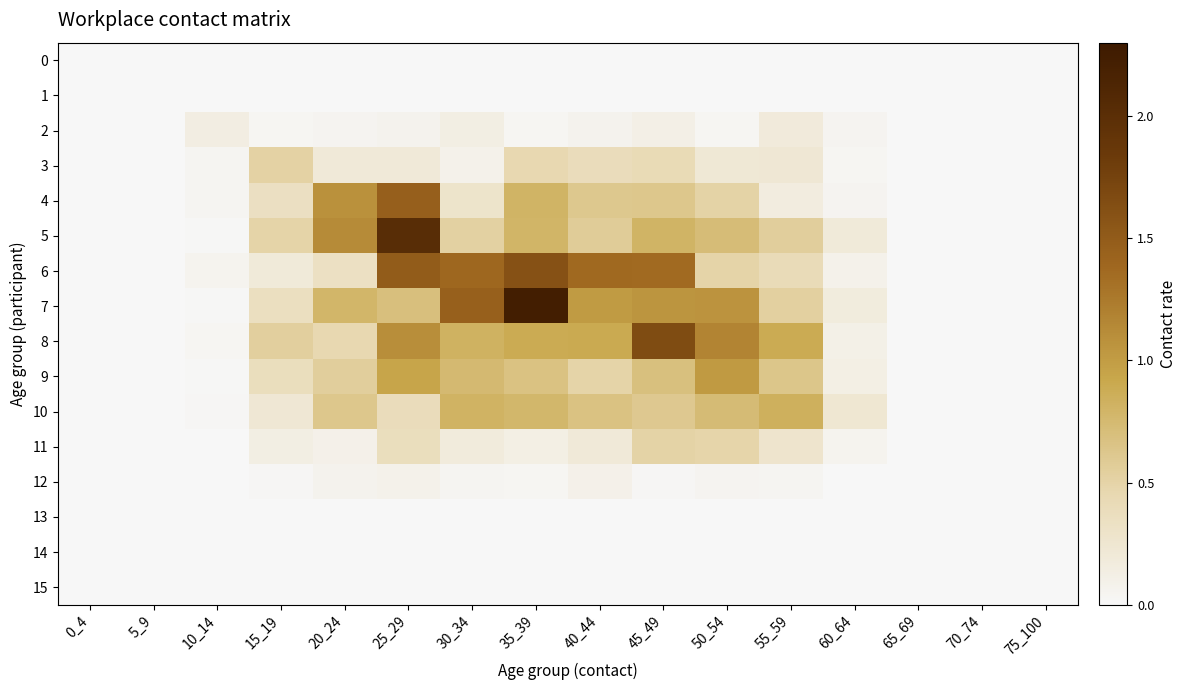

Which label corresponds to the smallest value in the chart?

0_4